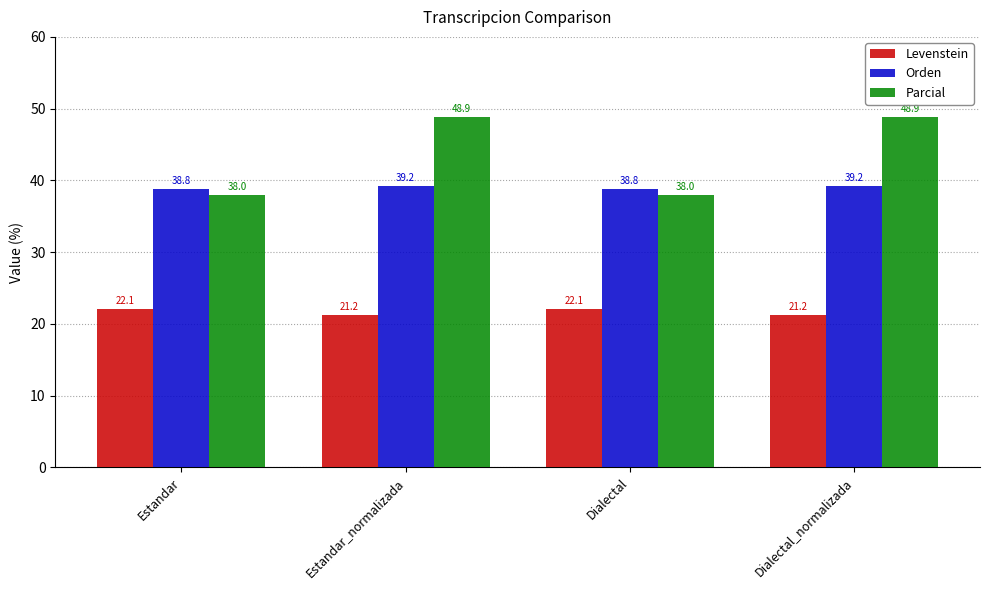

What is the value of the Orden bar at the 4th from the left?

39.2